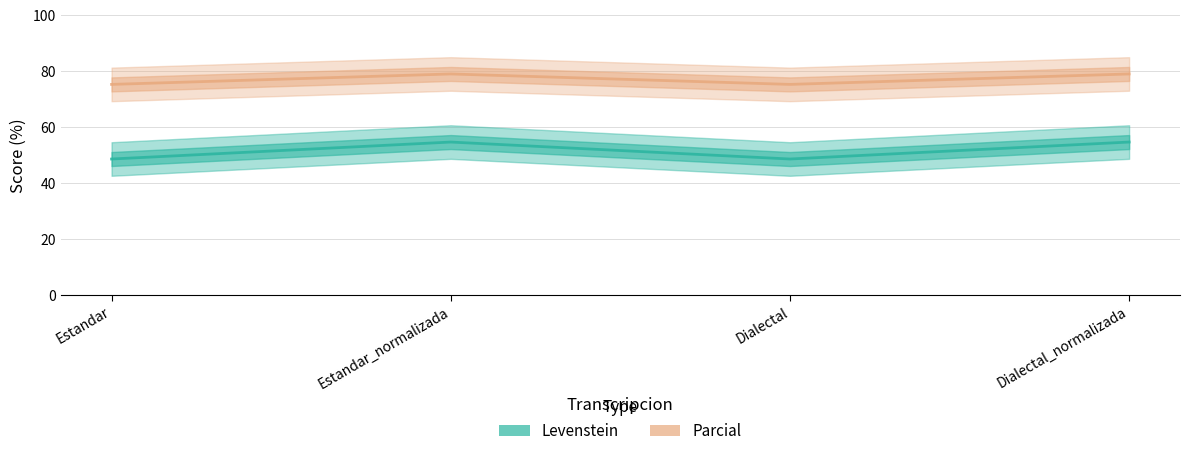

True or false: Parcial has more than 2 points higher than both neighbors.

False